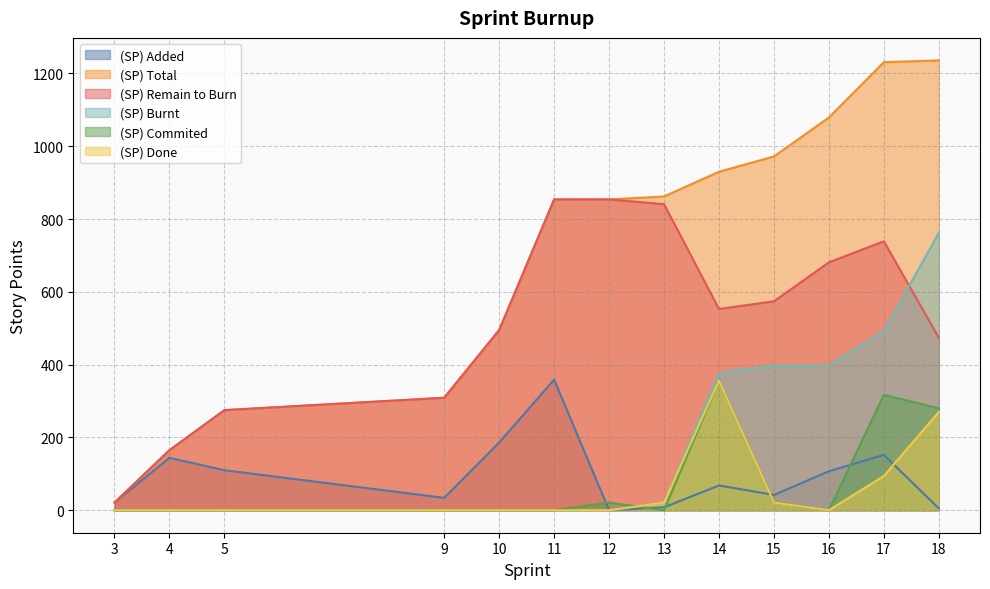

Between 4 and 11, which is larger?

11